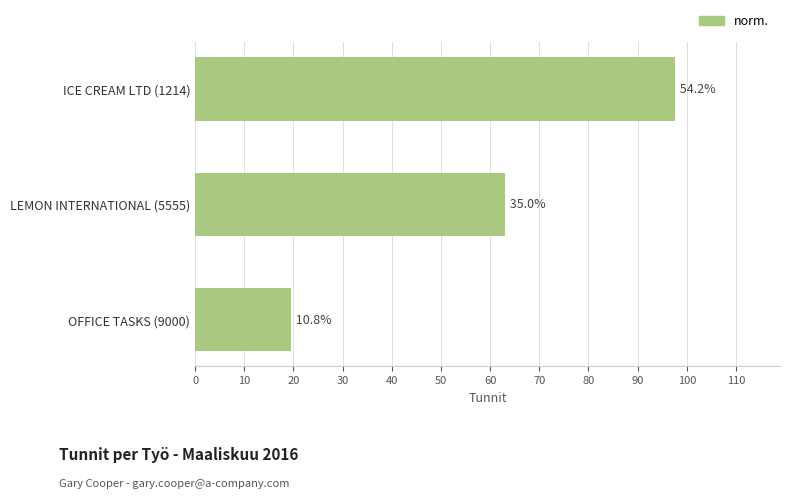

Does the chart contain any negative values?

No